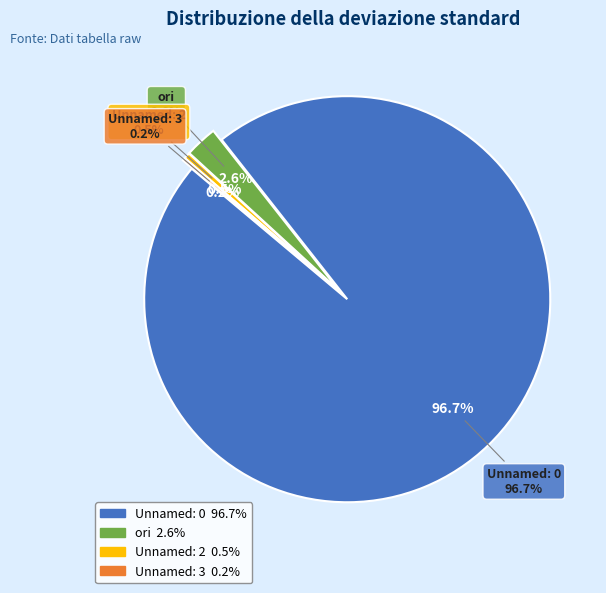

True or false: Unnamed: 0 accounts for 99% of the total.

False